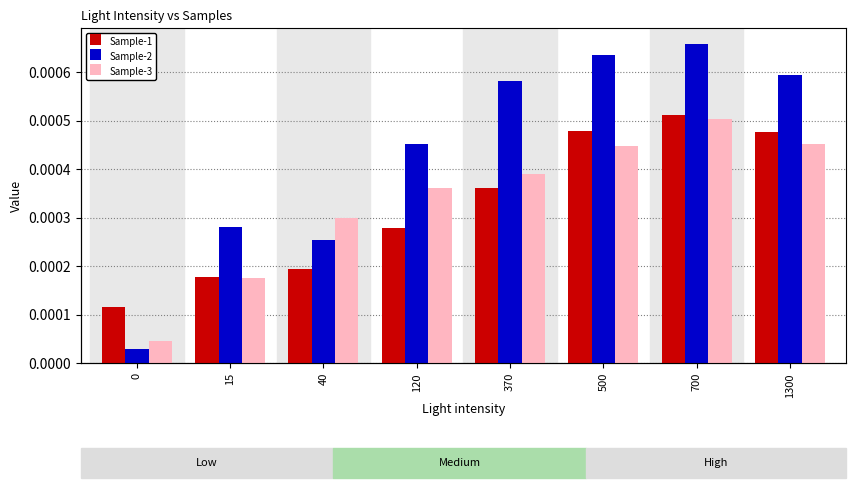

At 15, list the series in order from largest to smallest.

Sample-2, Sample-1, Sample-3